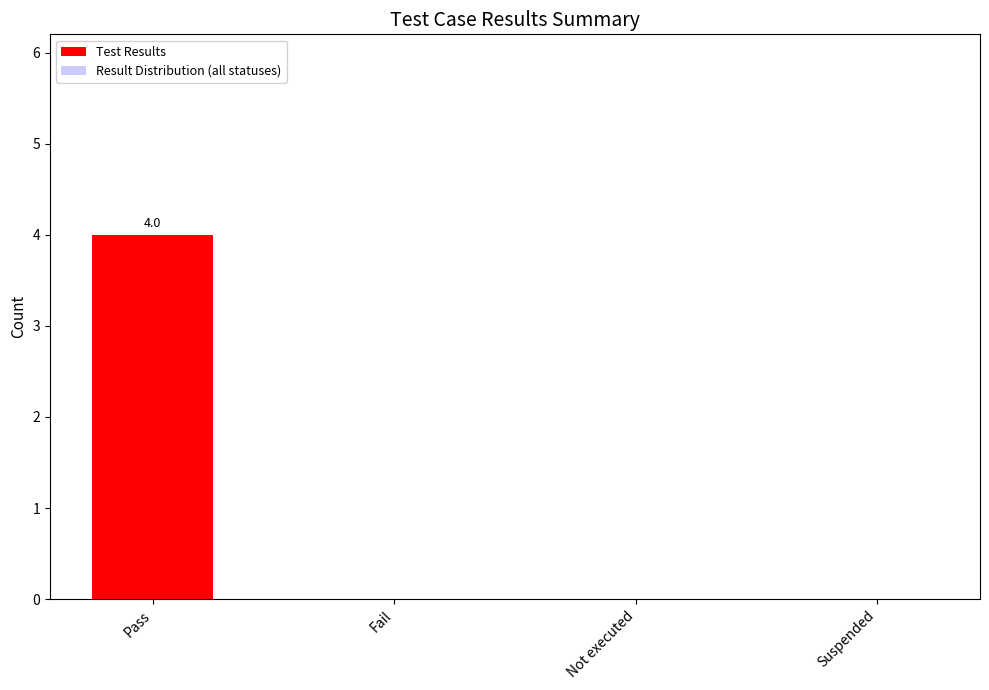

What is the sum of all values?

4